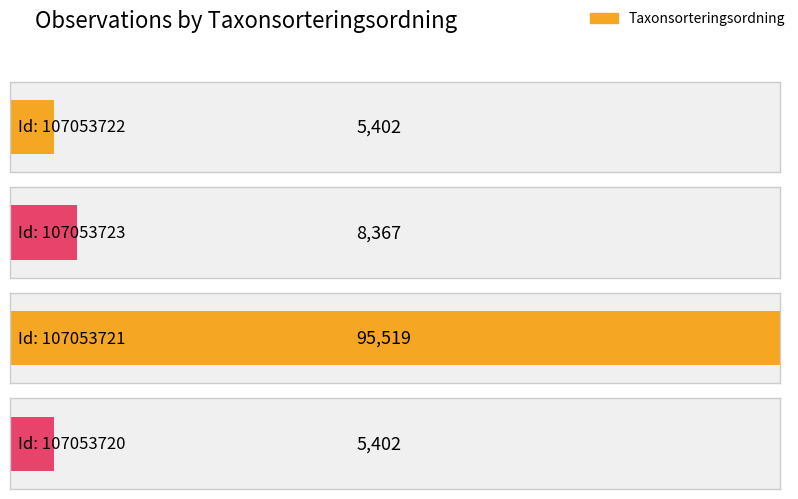

How many values in the Taxonsorteringsordning series exceed 8367?

1